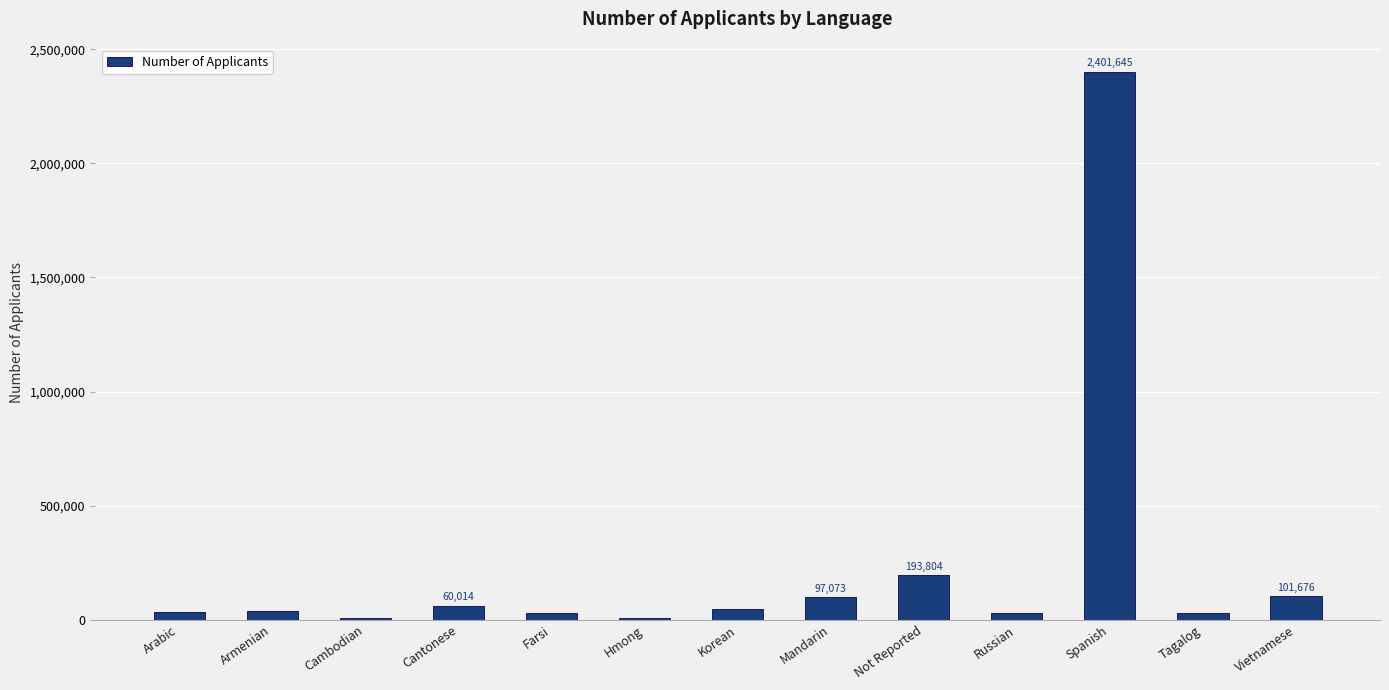

What is the greatest value displayed?

2401645